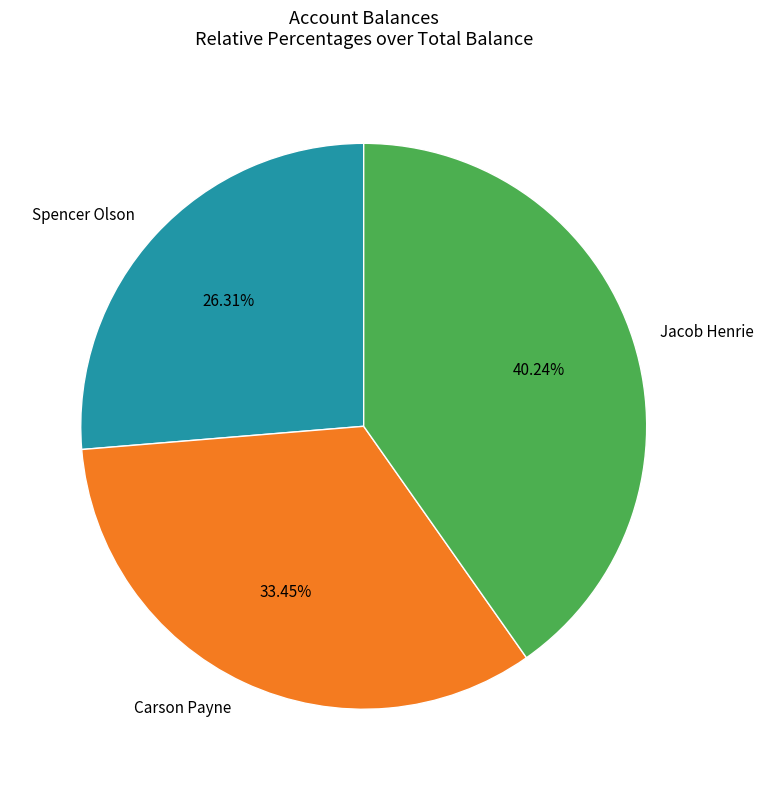

What is the ratio of the value at Jacob Henrie to the value at Spencer Olson?

1.5